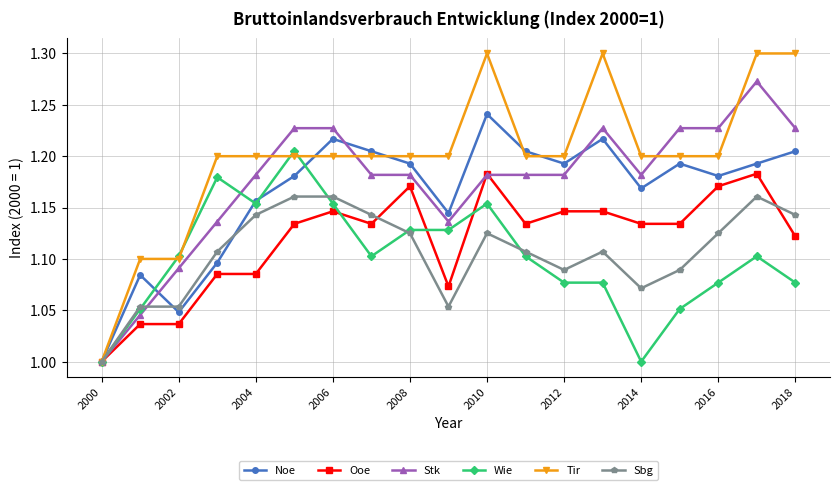

Which series has the widest spread of values?

Tir